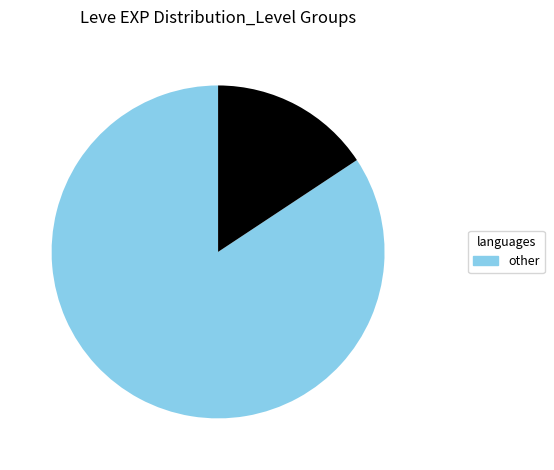

Does any single category account for the majority?

Yes